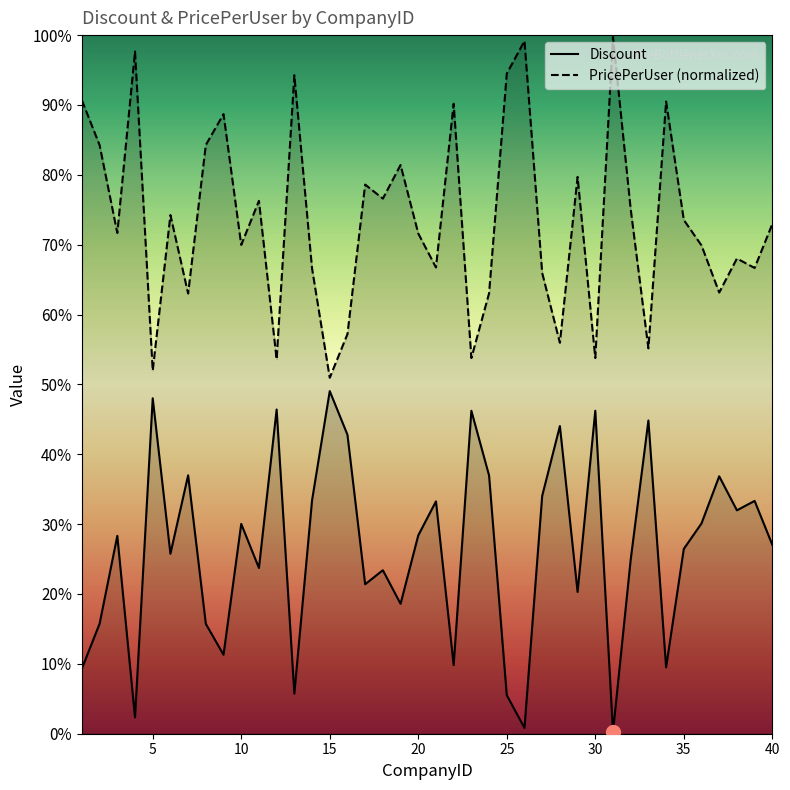

Between 27 and 2, which is larger?

27